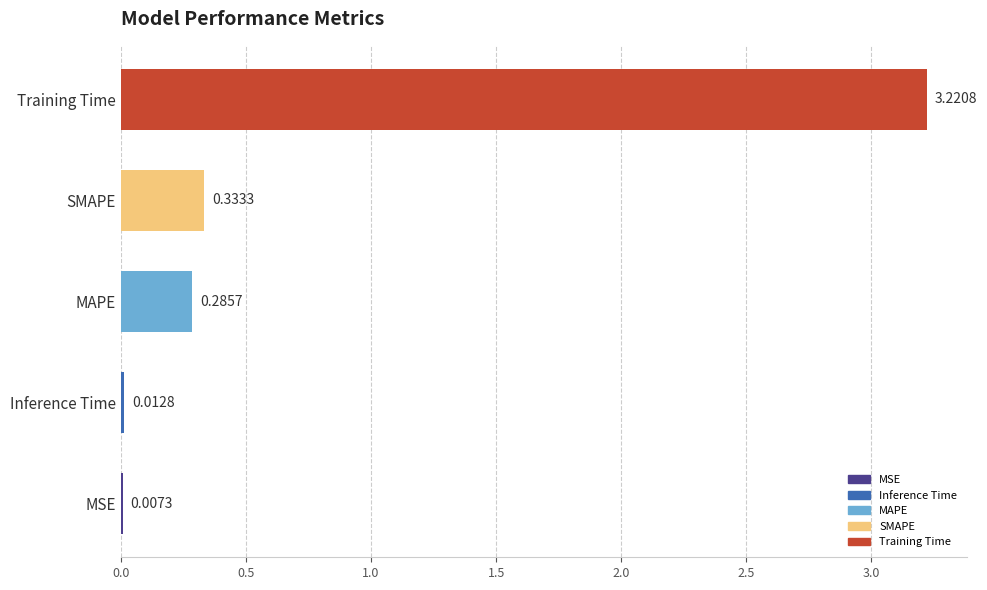

Which label corresponds to the largest value in the chart?

Training Time